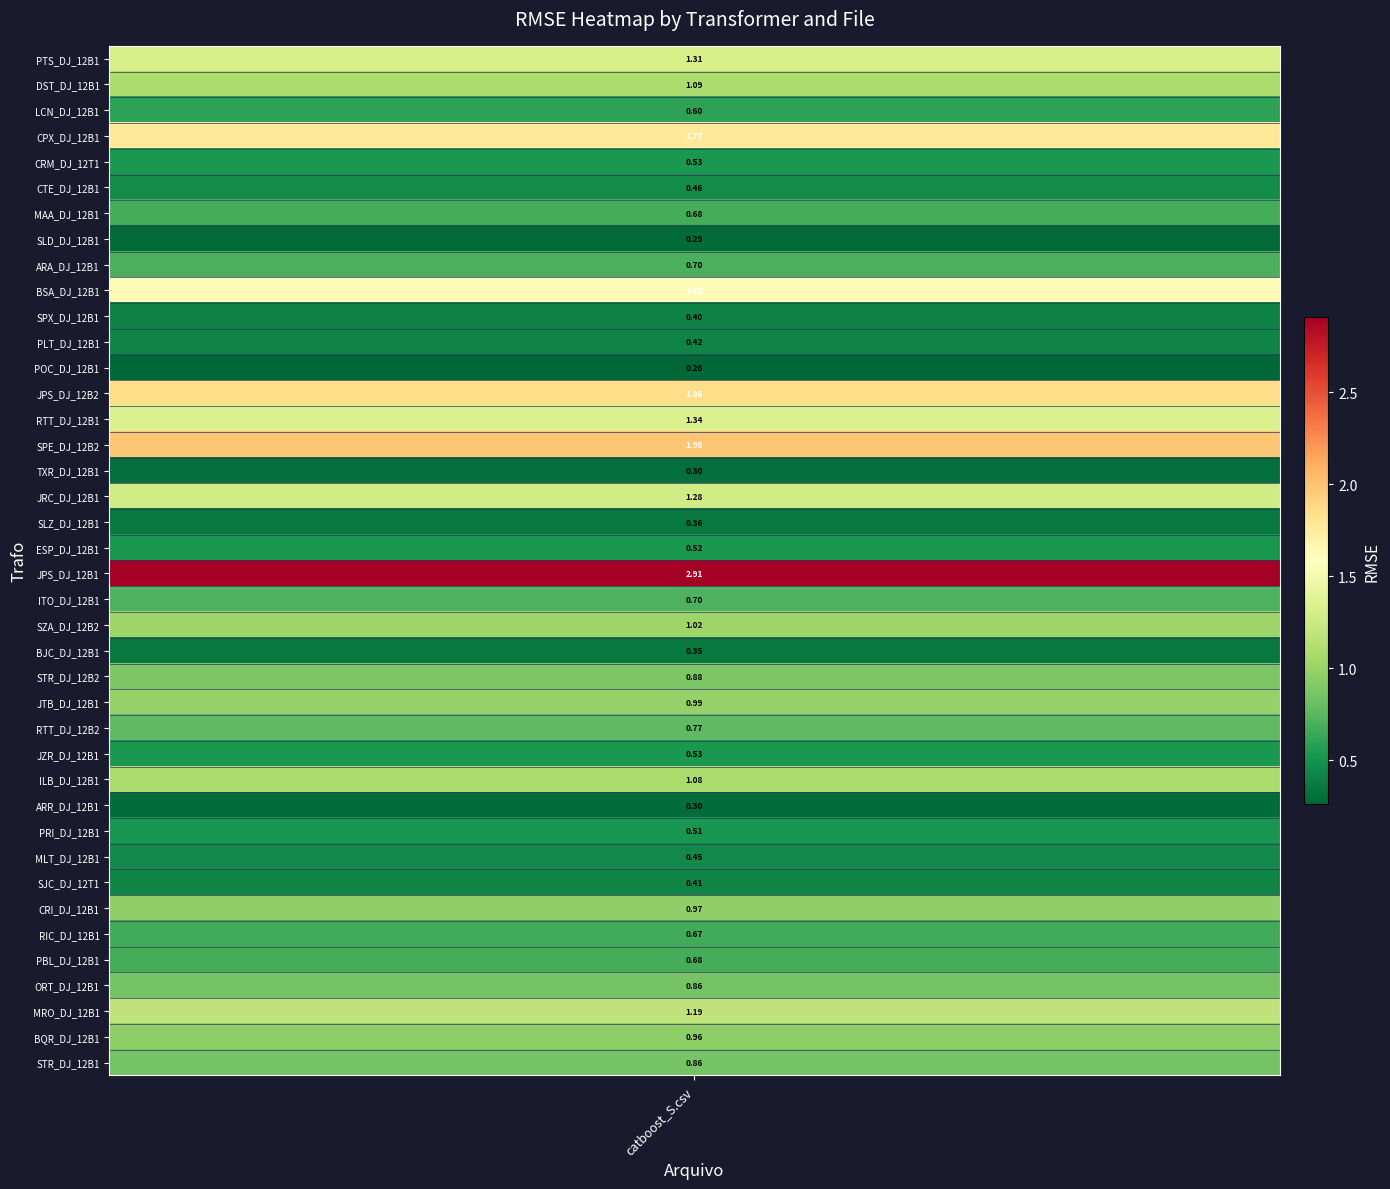

What is the change in value from BJC_DJ_12B1 to SJC_DJ_12T1?

+0.1